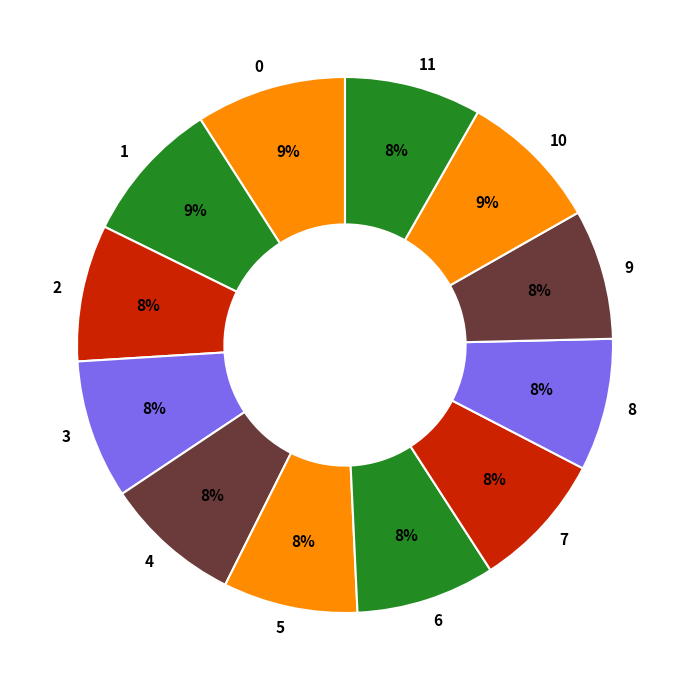

The 4 slice represents 8% of the pie. True or false?

True